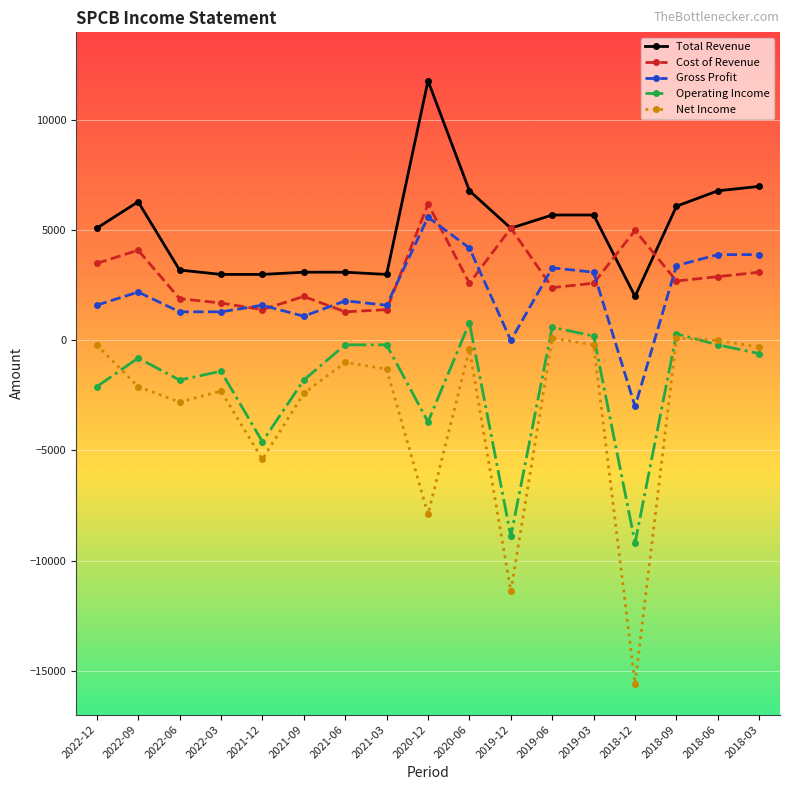

Which series has the largest total across all categories?

Total Revenue